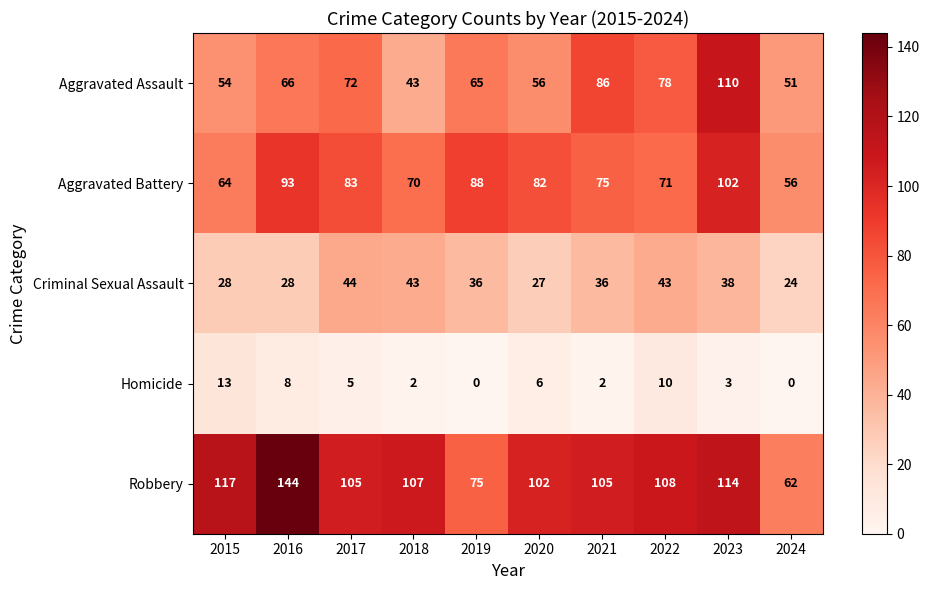

What is the average value of the Aggravated Assault series?

68